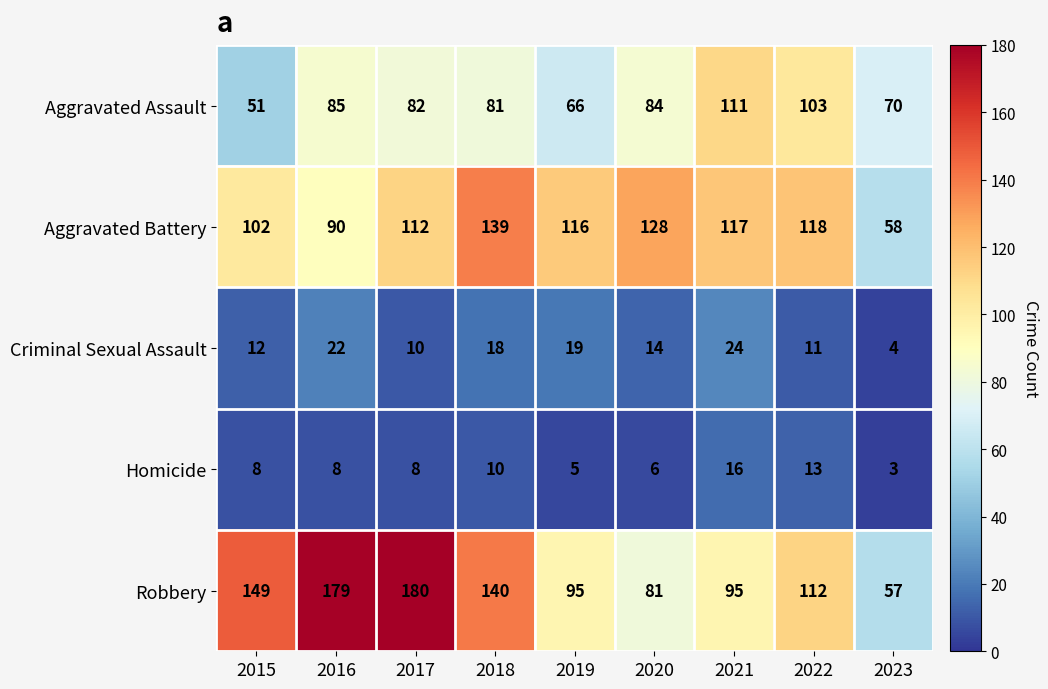

What is the difference between the Aggravated Assault values at 2019 and 2015?

15